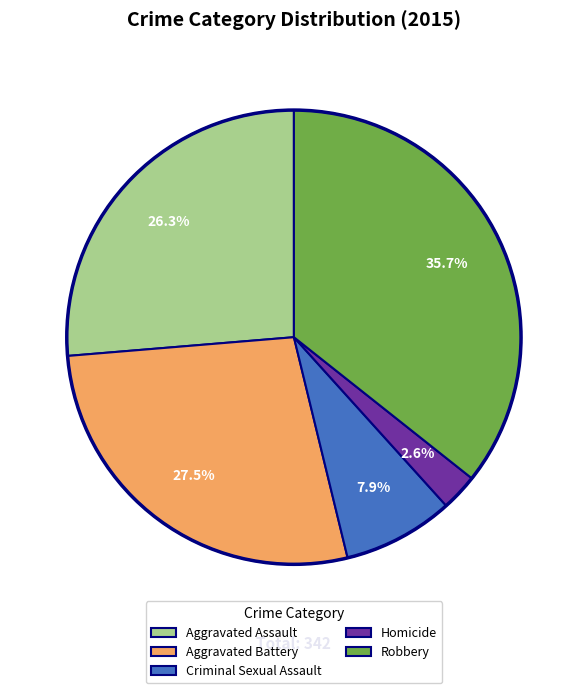

Is Robbery the majority of the pie?

No